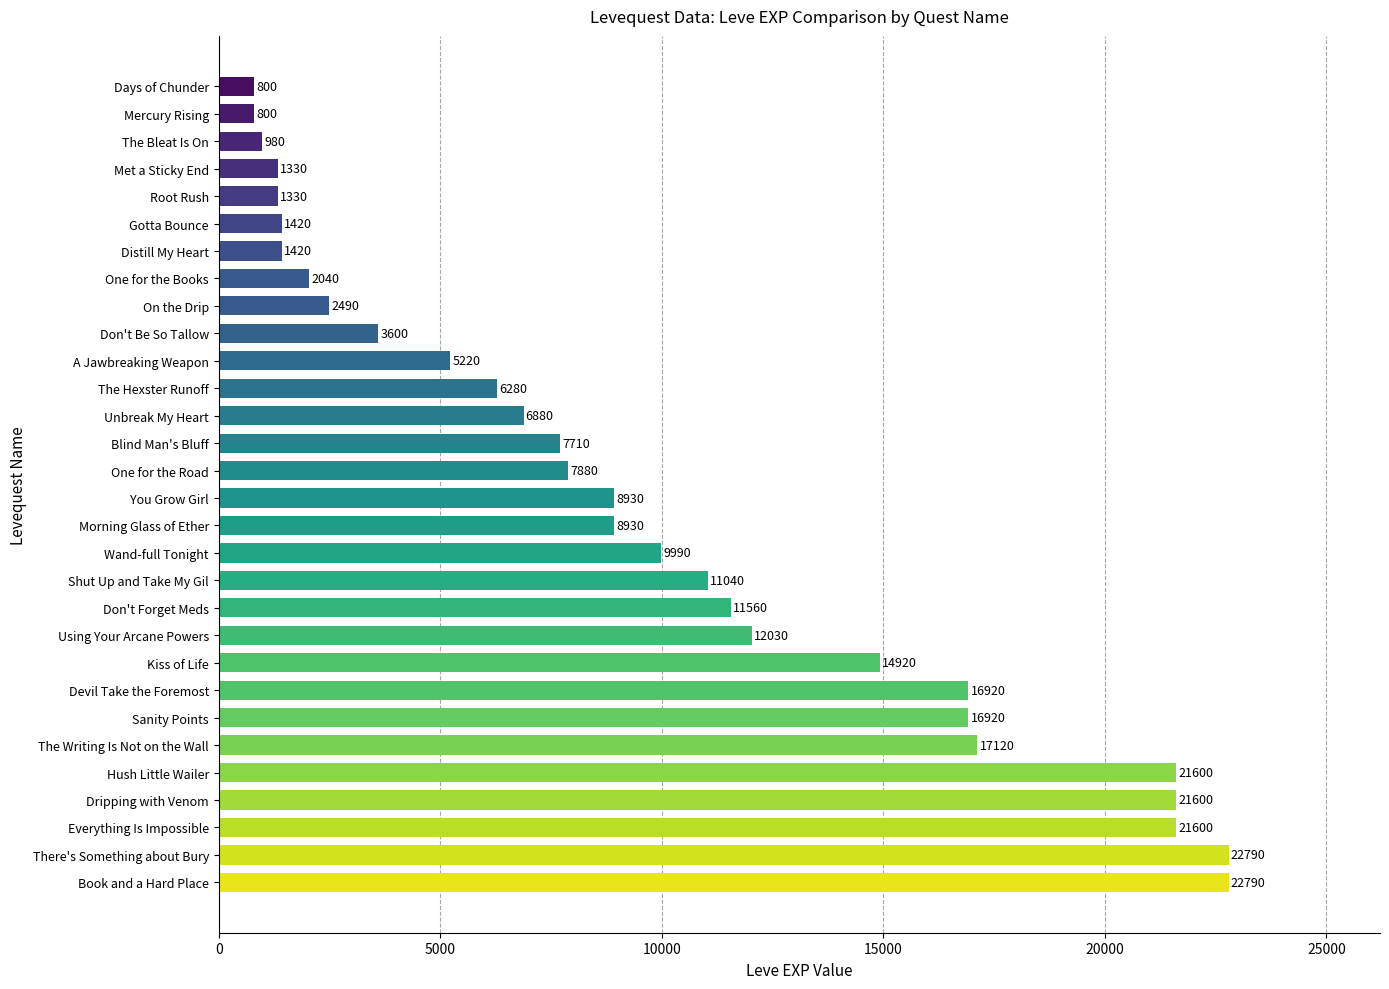

What is the average value?

9631